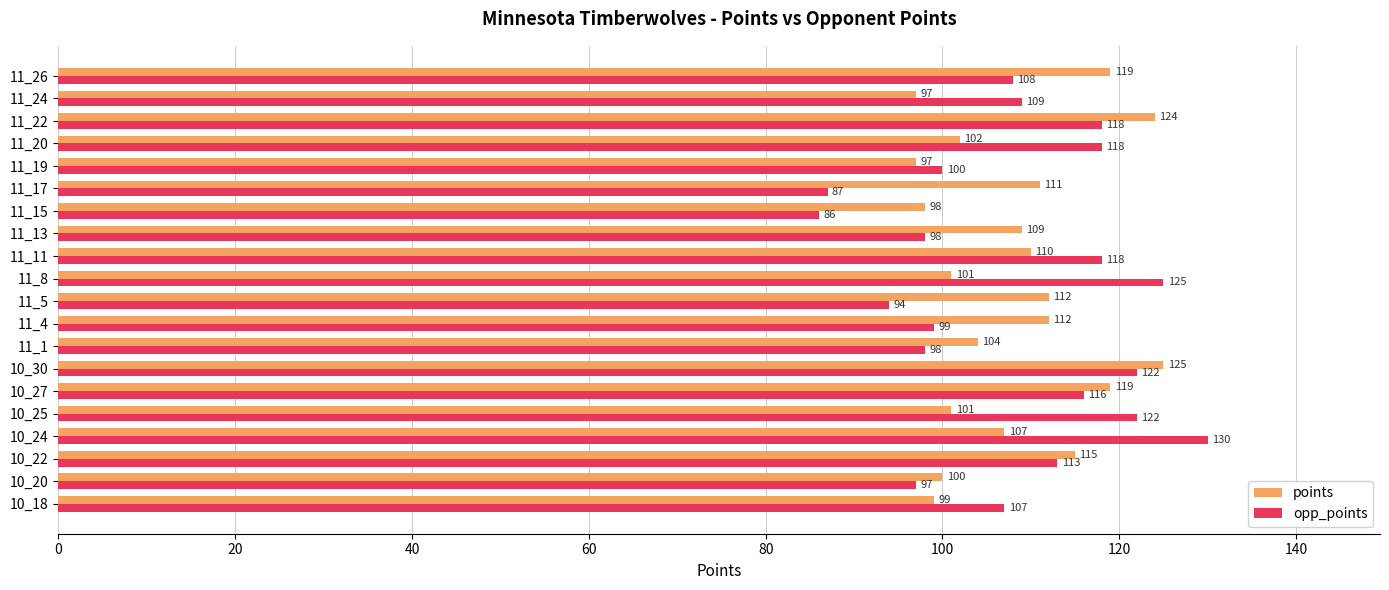

What is the maximum value shown in the chart?

130